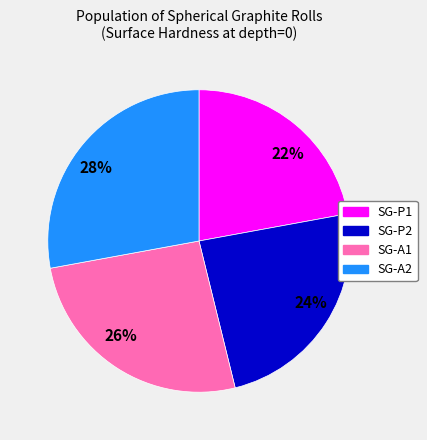

To the nearest percent, what portion does SG-A1 represent?

26%